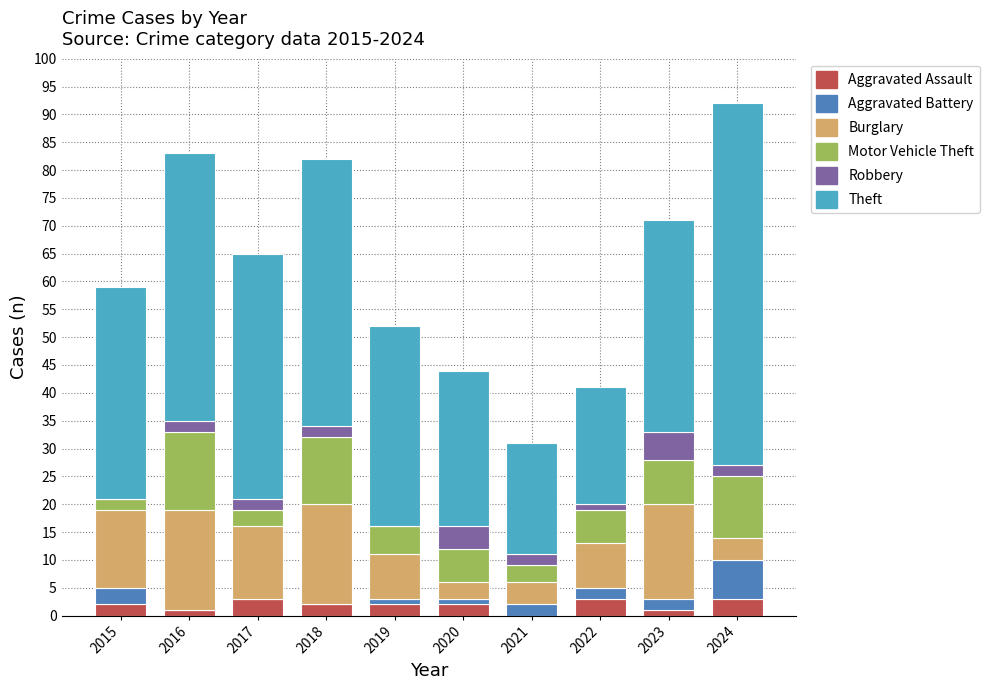

What are all the series names shown in the legend?

Aggravated Assault, Aggravated Battery, Burglary, Motor Vehicle Theft, Robbery, Theft